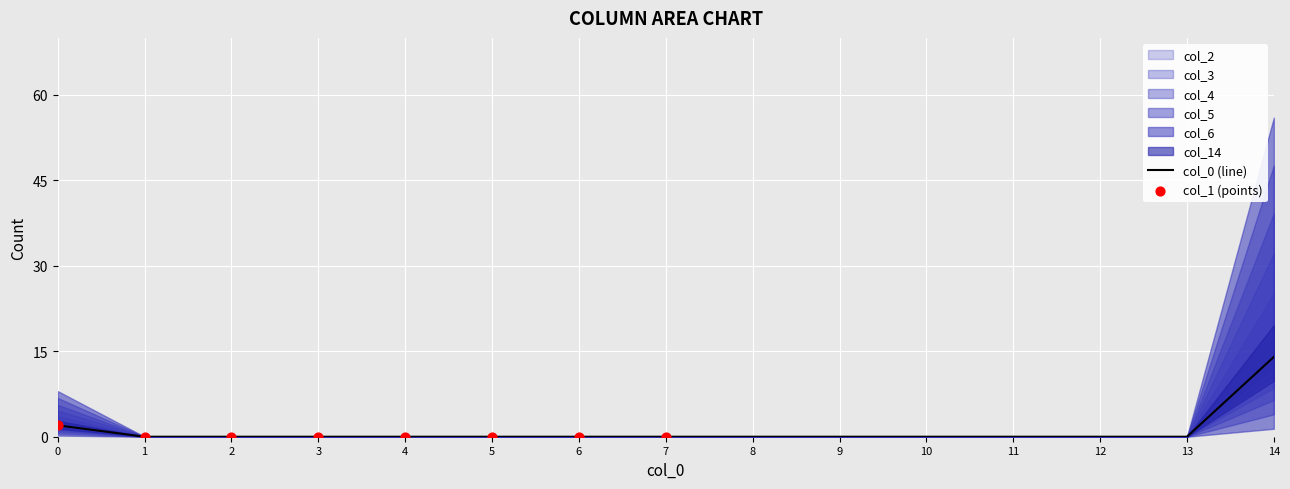

Which series has the largest Y range (max minus min)?

col_14